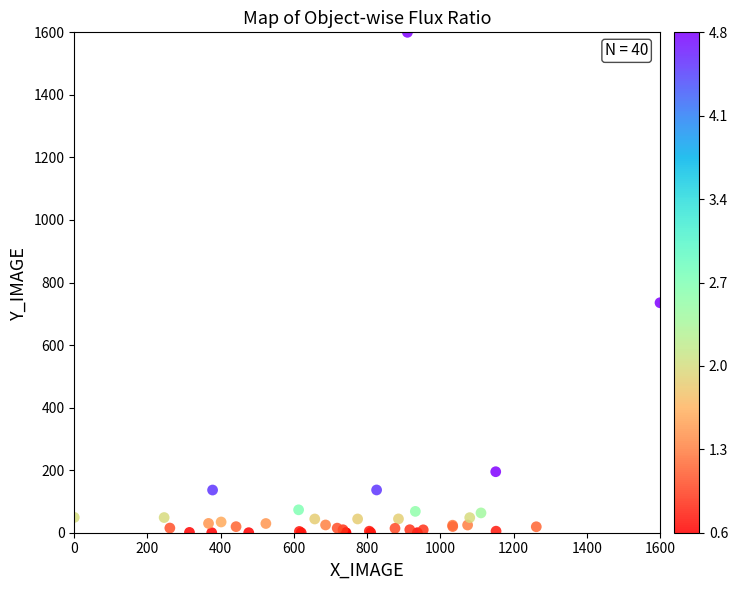

What Y value in the scatter plot is closest to 799?

735.3